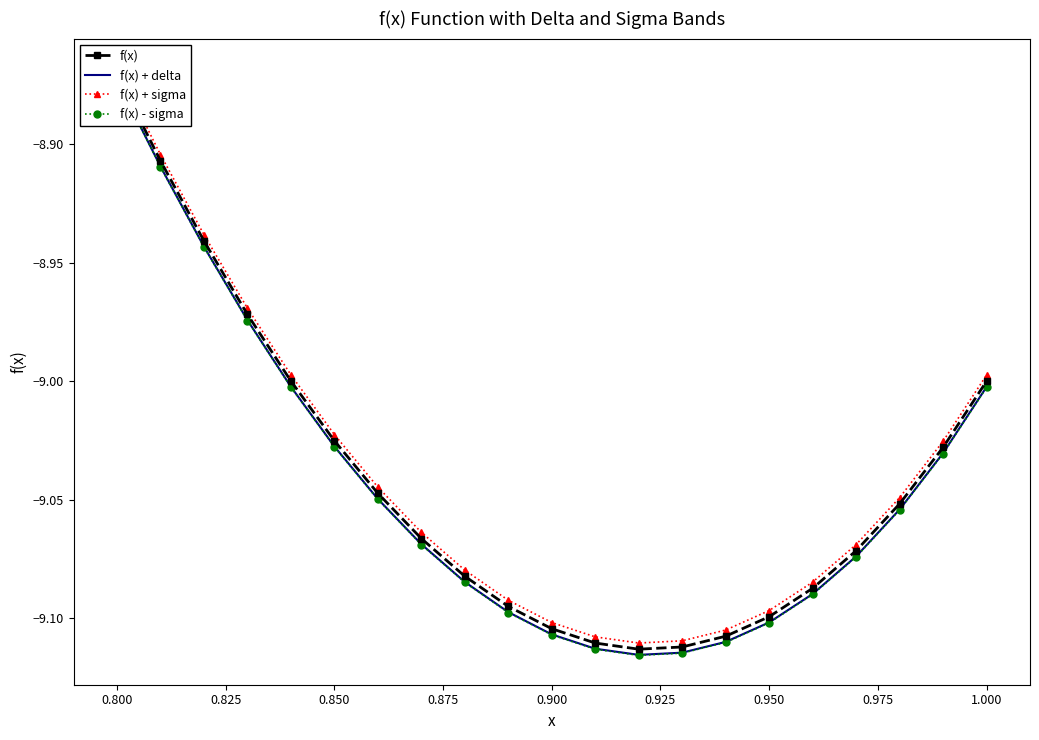

Read the f(x) + sigma value at 0.850.

-9.0